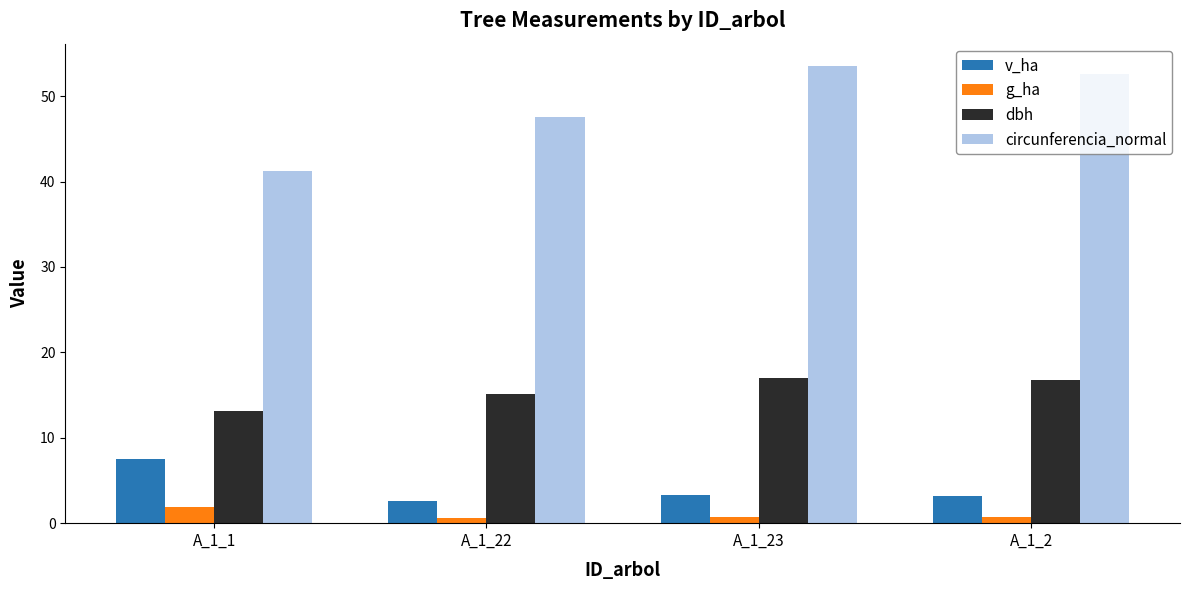

At how many categories does at least one series exceed 37?

4